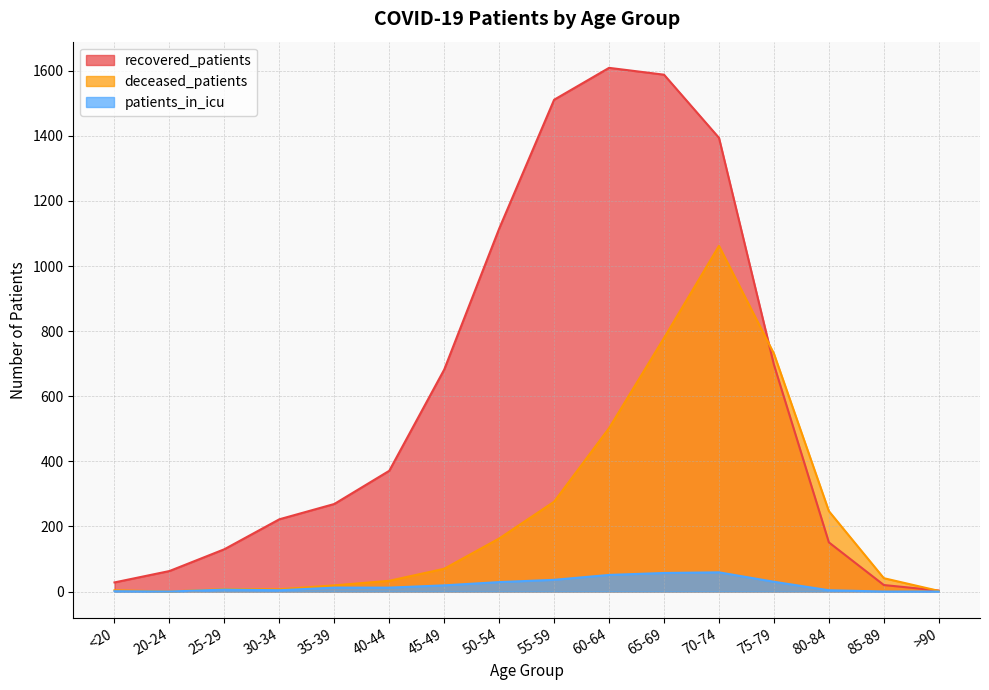

How many values in the patients_in_icu series exceed 12?

7